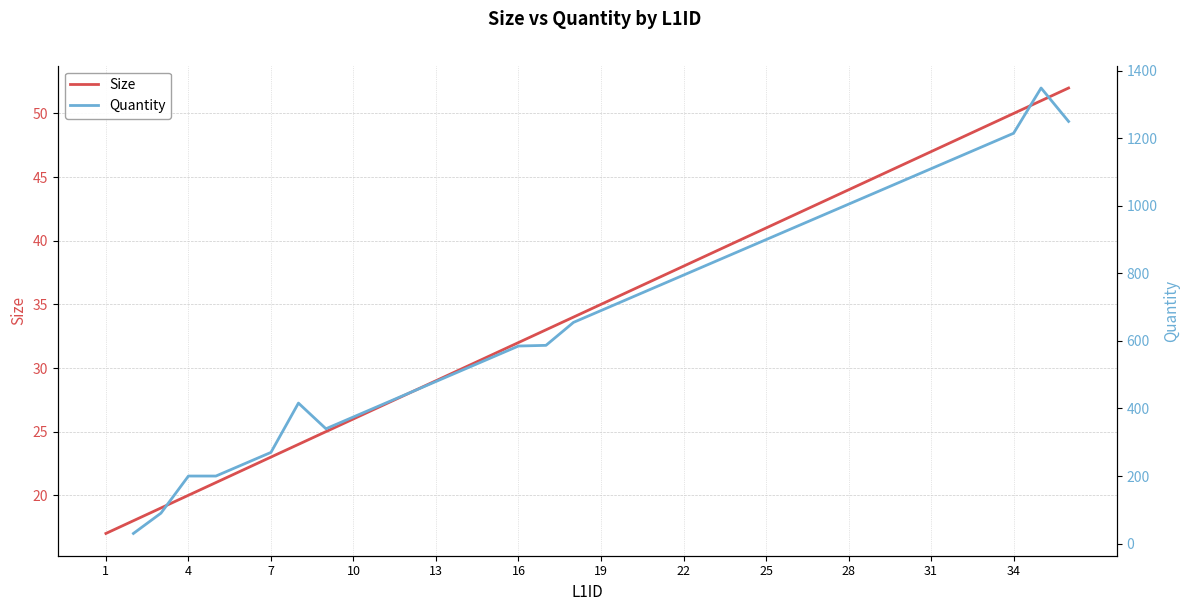

What is the highest value of the Size series?

52